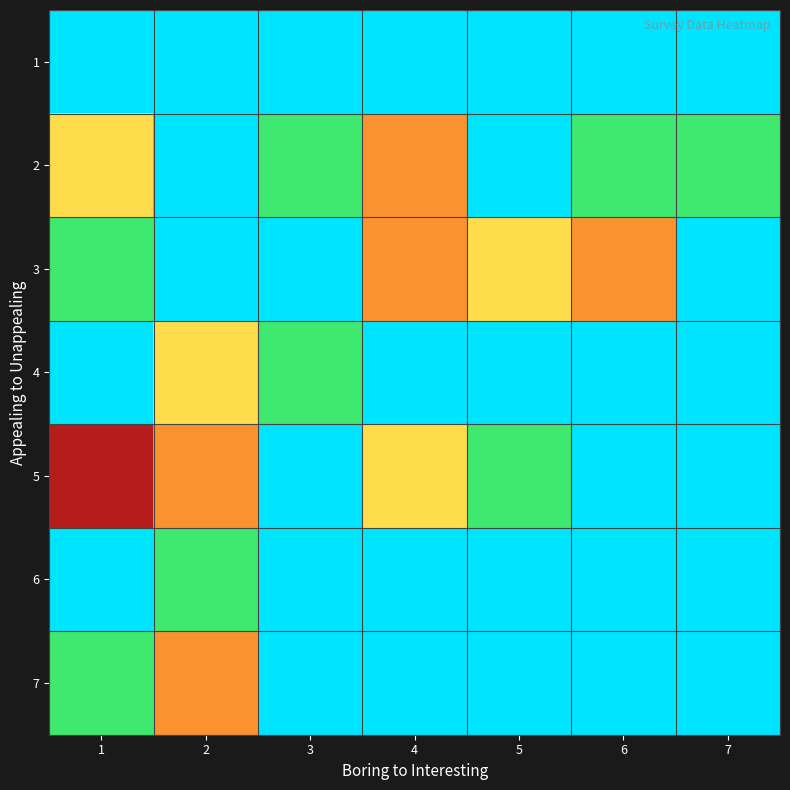

What is the difference between the highest and lowest values at 7?

1